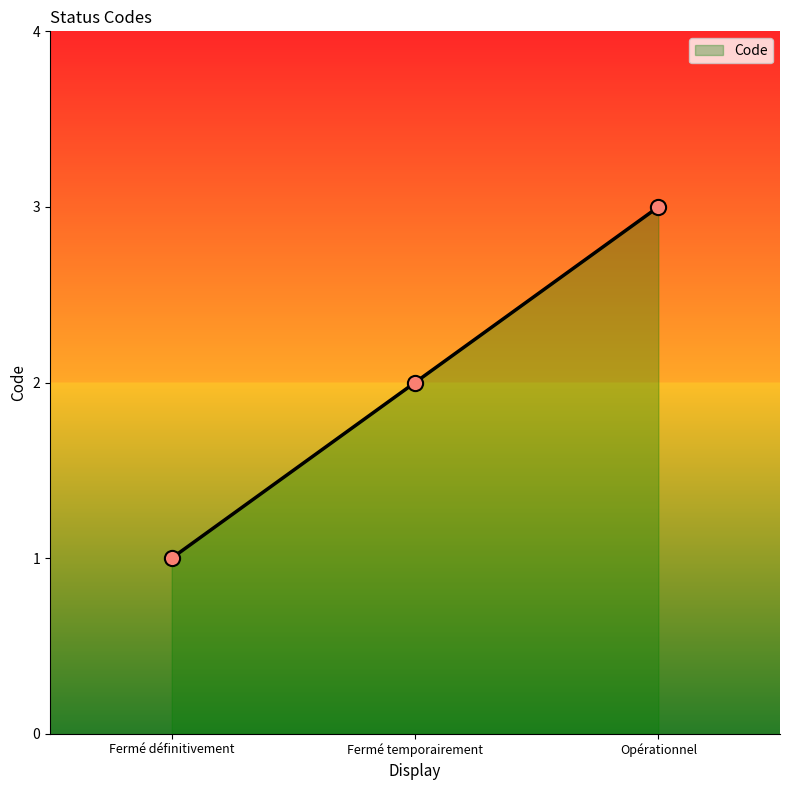

What is the change in value from Fermé définitivement to Fermé temporairement?

+1